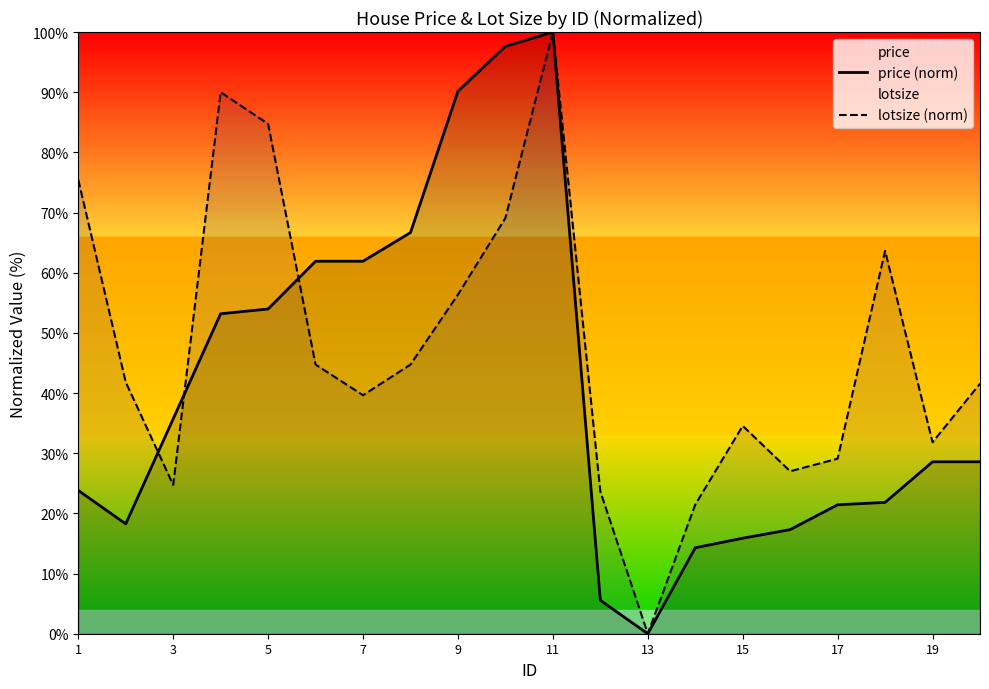

List the series in order of their overall mean, highest first.

lotsize (norm), price (norm)